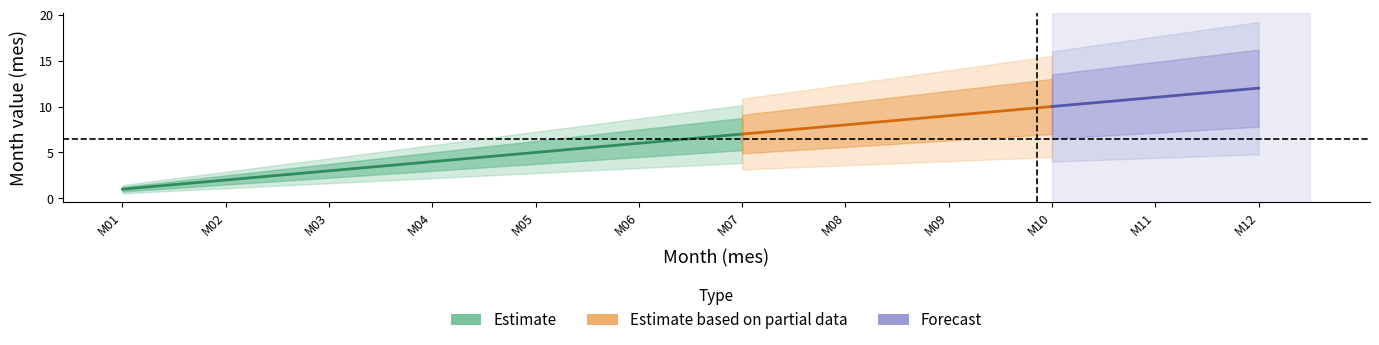

True or false: Estimate based on partial data and Estimate intersect in this chart.

False